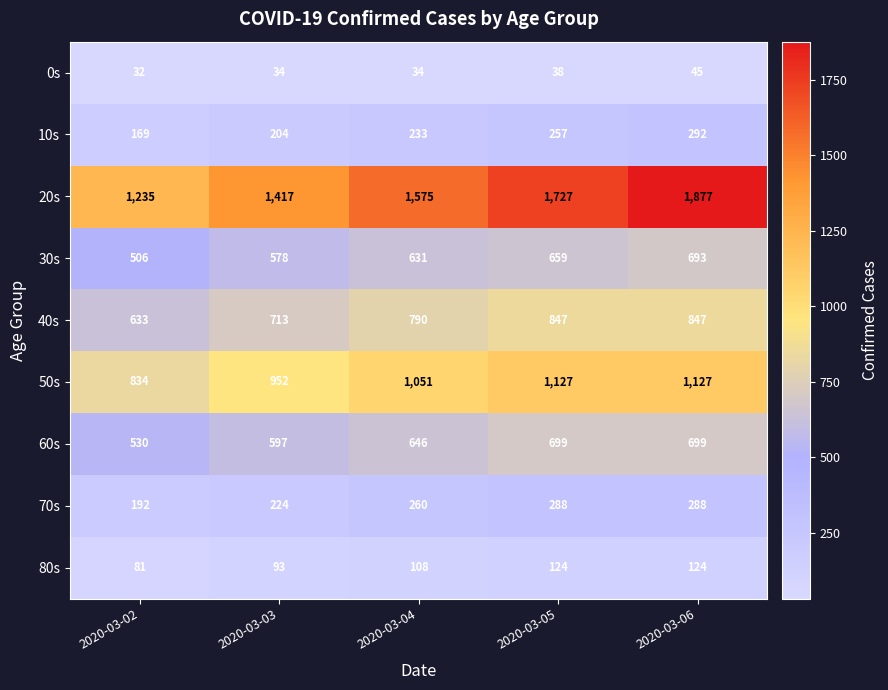

What is the smallest value displayed?

32